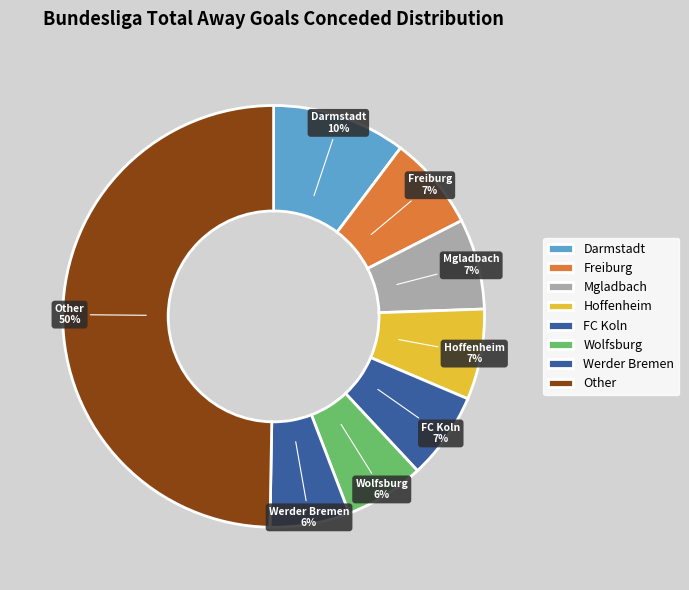

To the nearest percent, what is the combined percentage of Hoffenheim and Wolfsburg?

13%